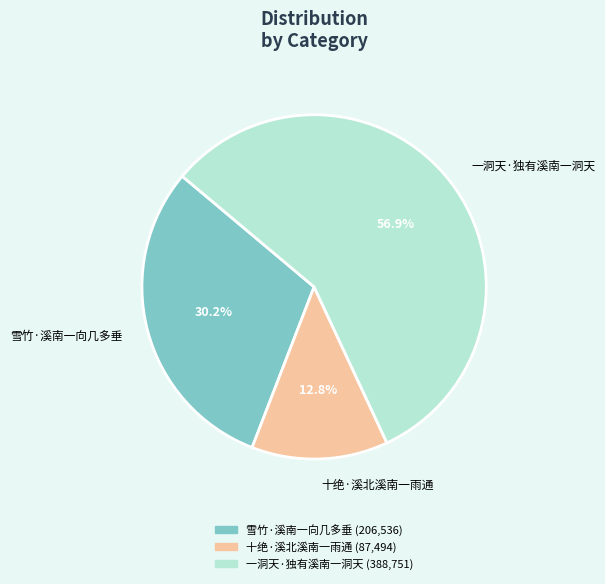

Does 十绝·溪北溪南一雨通 represent more than half of the total?

No